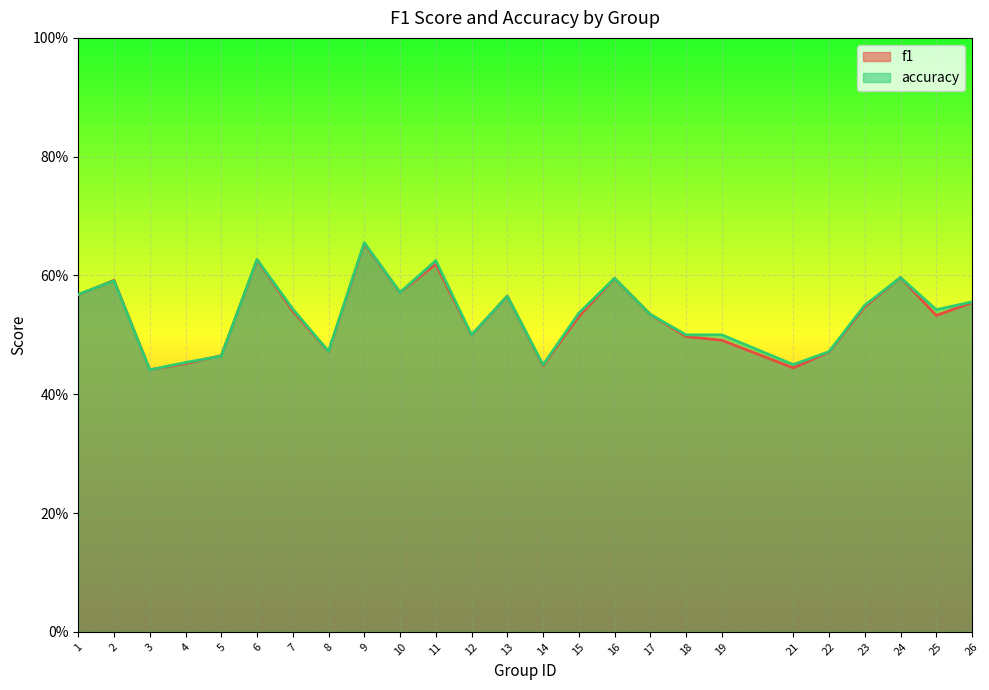

After their last crossing, which series has the higher values: accuracy or f1?

accuracy